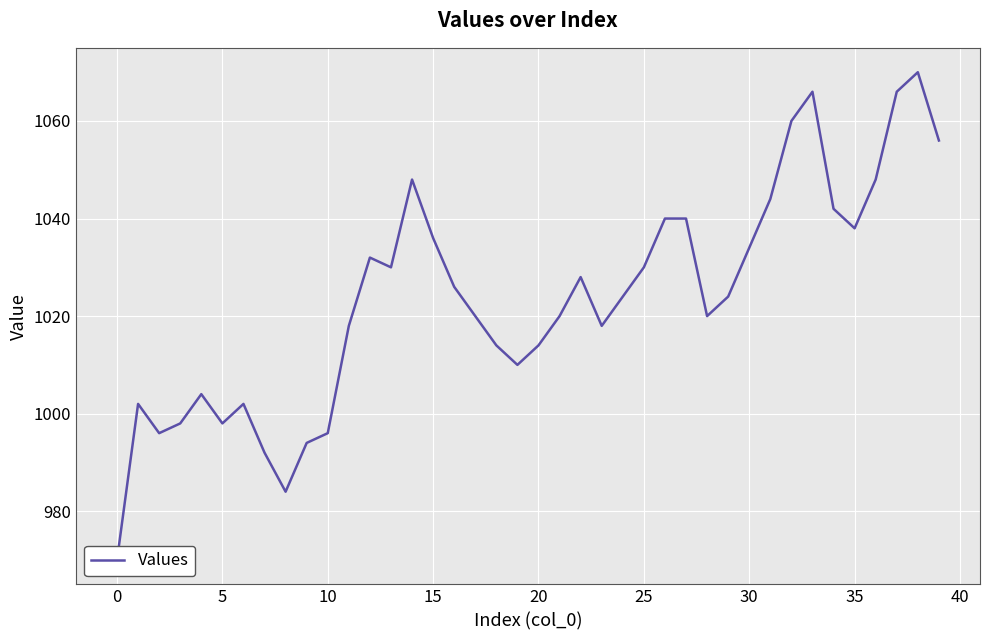

What is the sum of all values?

40952